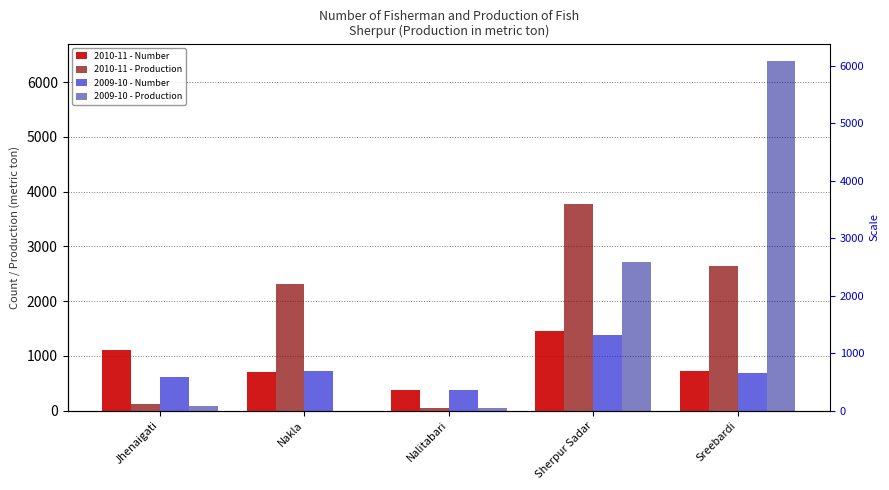

What is the difference between the 2010-11 - Production values at Nakla and Sreebardi?

328